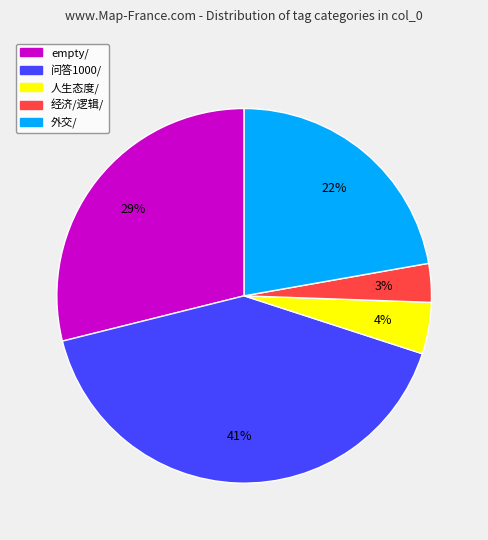

What is the largest slice in the pie chart?

问答1000/